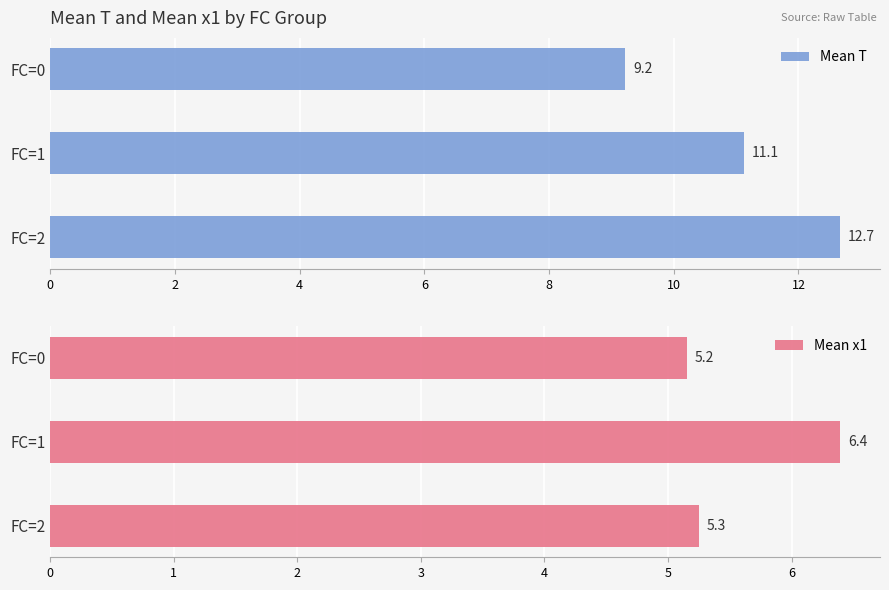

Reading left to right, extract all data points from this chart.

Mean T: 9.2	11.1	12.7
Mean x1: 5.2	6.4	5.3